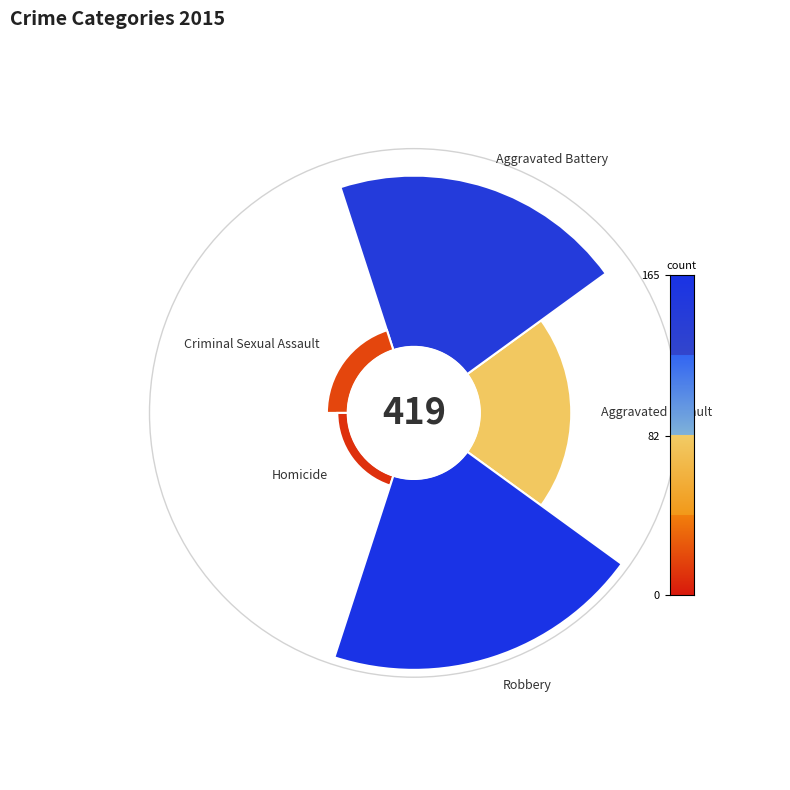

What percentage is NOT represented by Criminal Sexual Assault?

95.7%